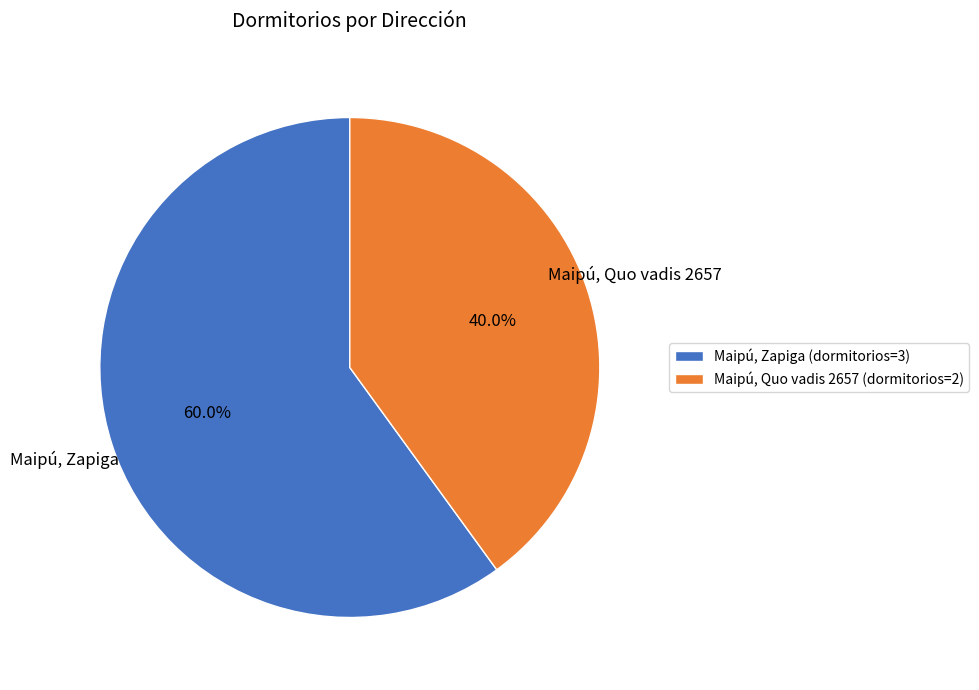

How many slices are in this pie chart?

2